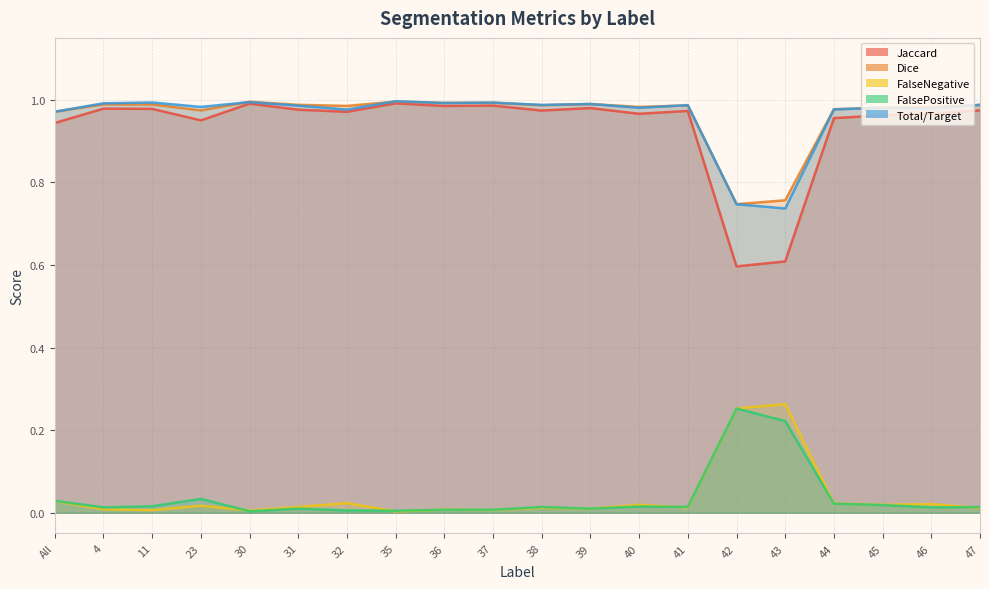

What is the average value of the Dice series?

1.0